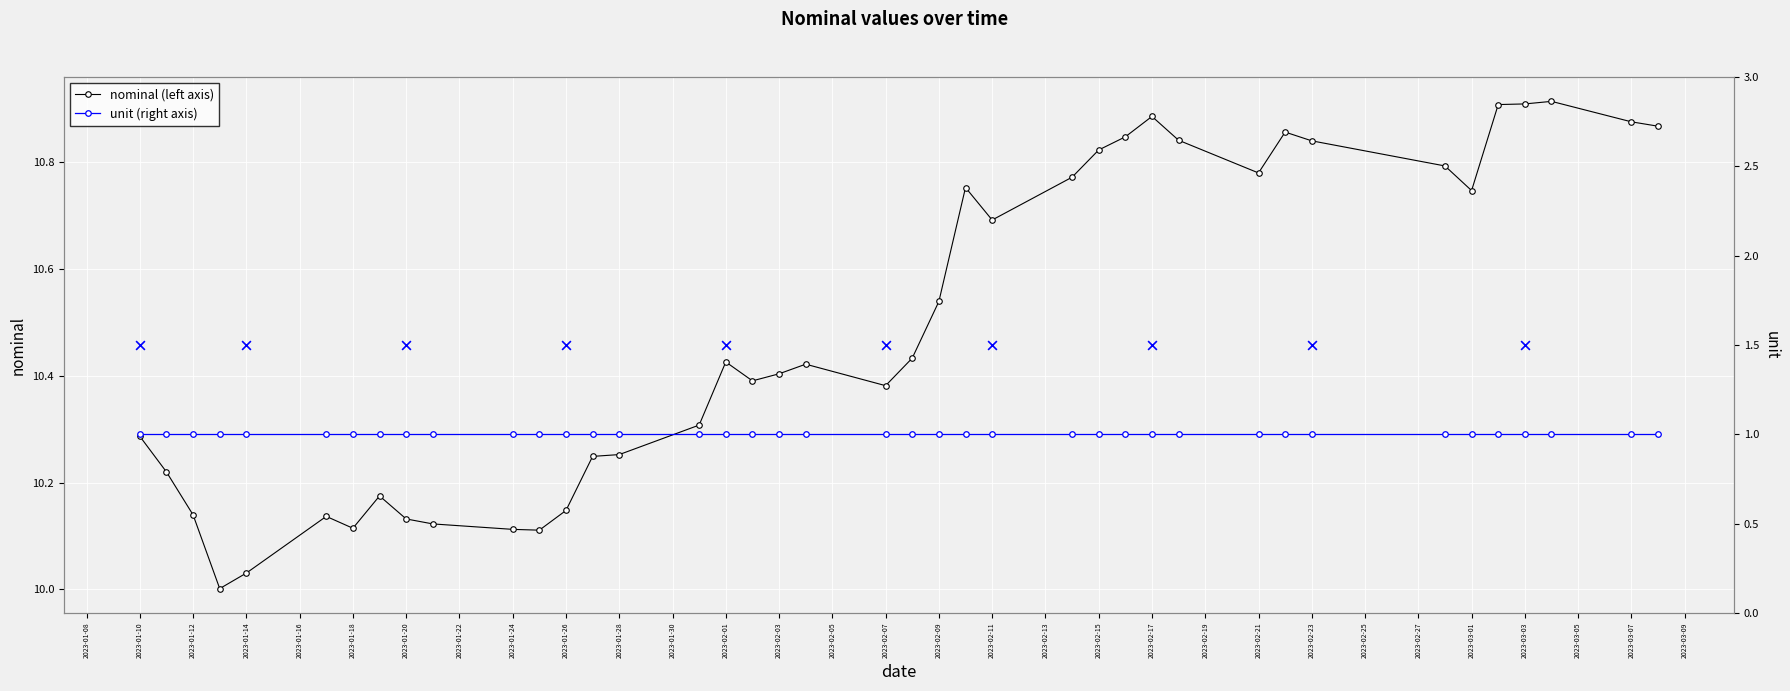

Which has a higher value, 2023-01-17 or 2023-03-01?

2023-03-01